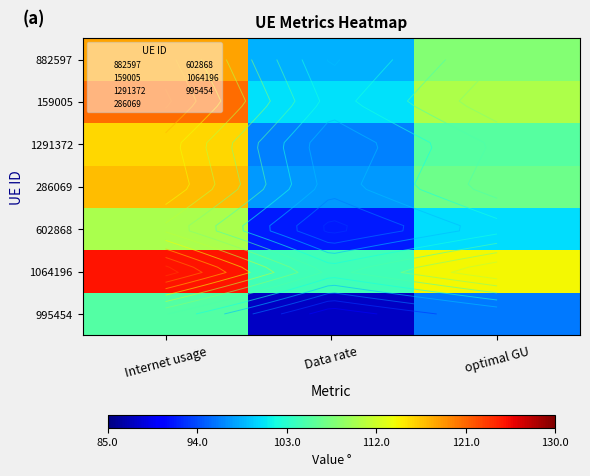

What is the average value of the 602868 series?

100.7